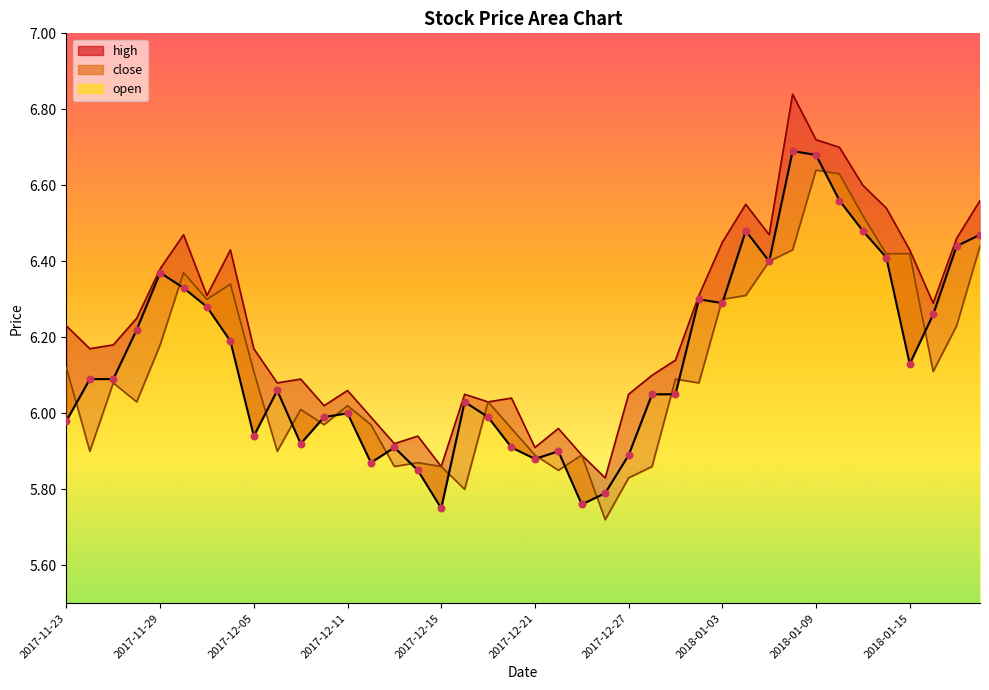

Which series has the widest spread of Y values?

high